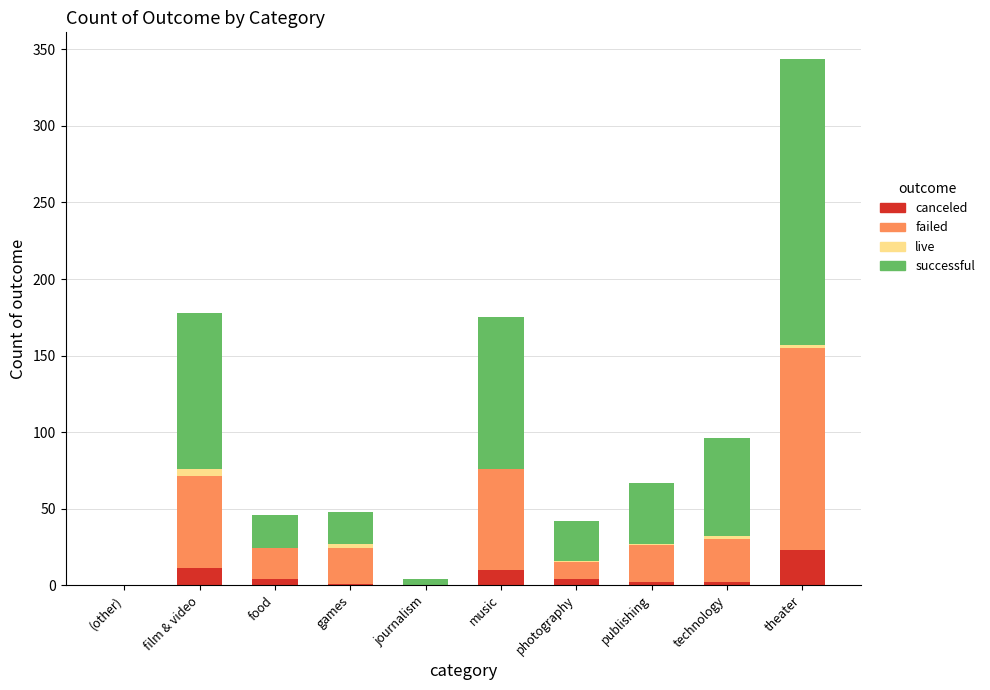

What is the maximum value for canceled?

23